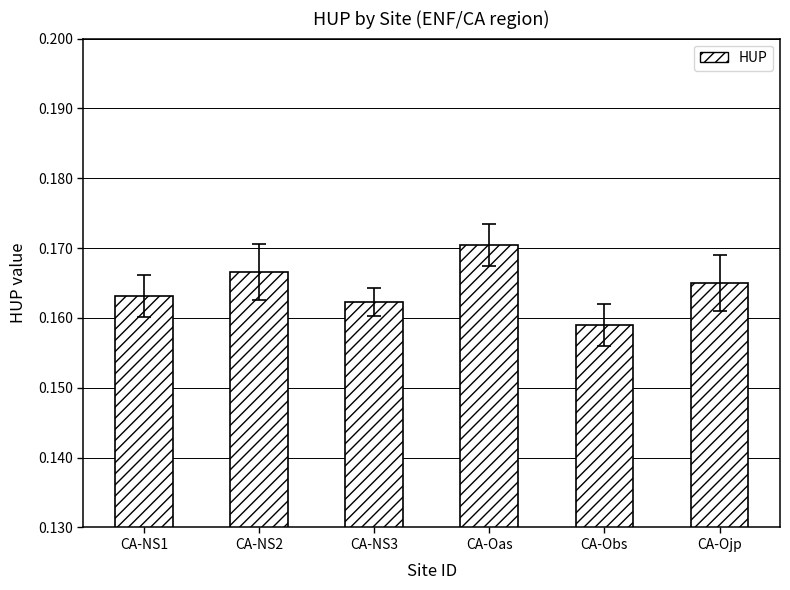

What is the label of the 1st bar from the right?

CA-Ojp